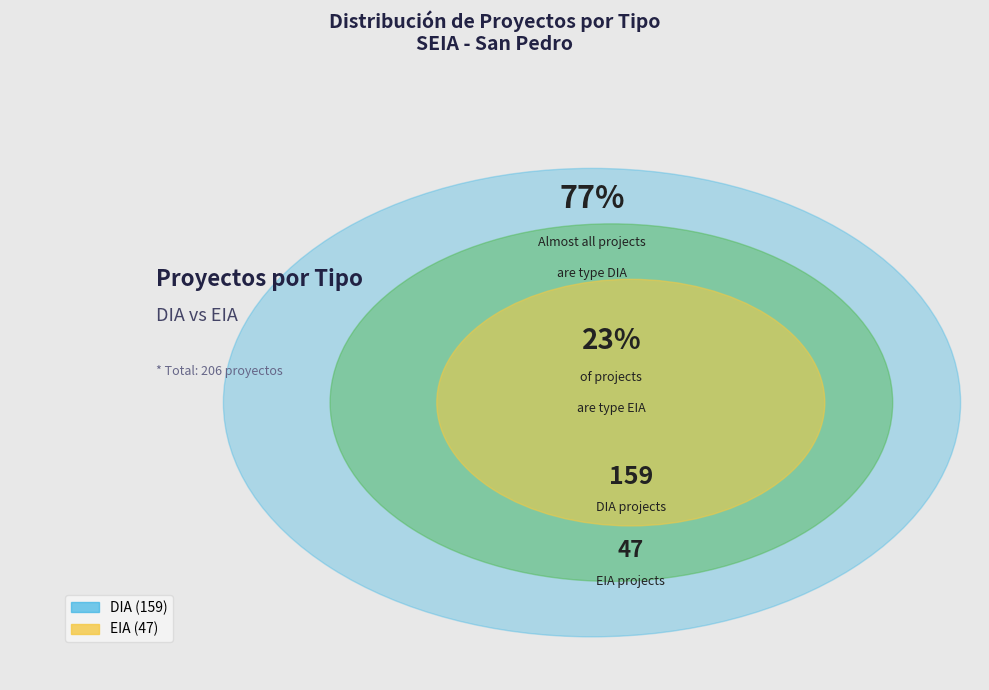

True or false: DIA accounts for 77% of the total.

True